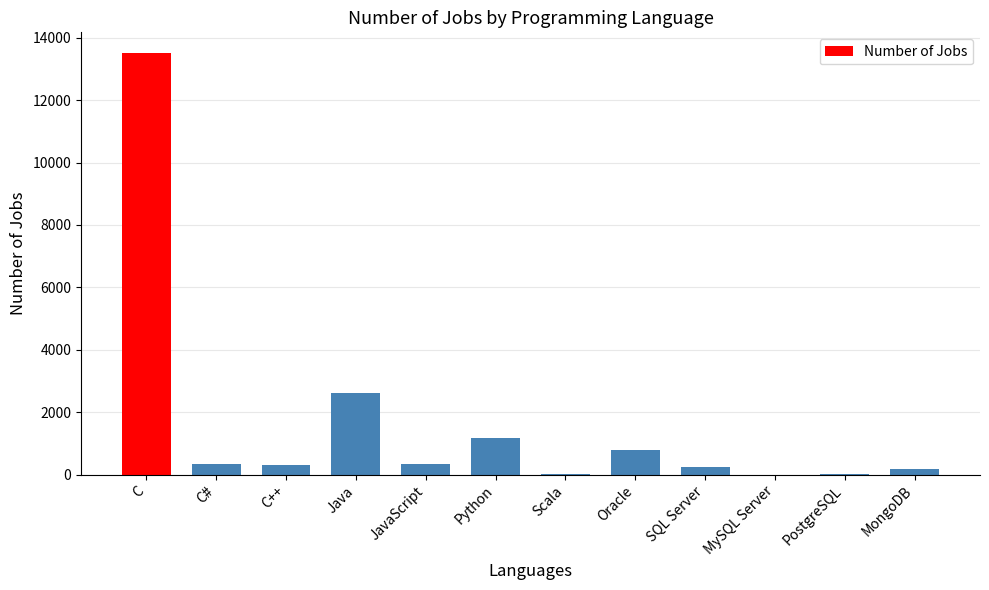

What is the sum of all values?

19524